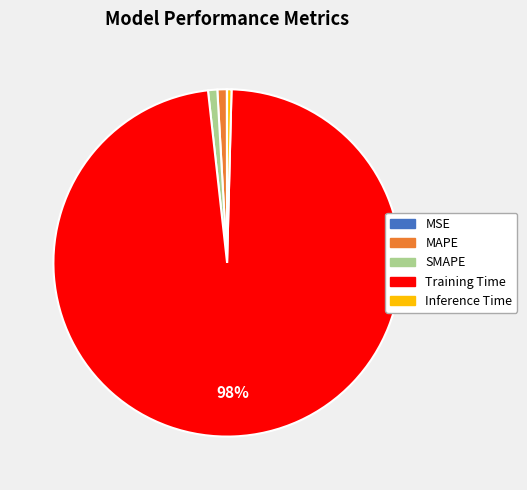

What is the majority slice?

Training Time